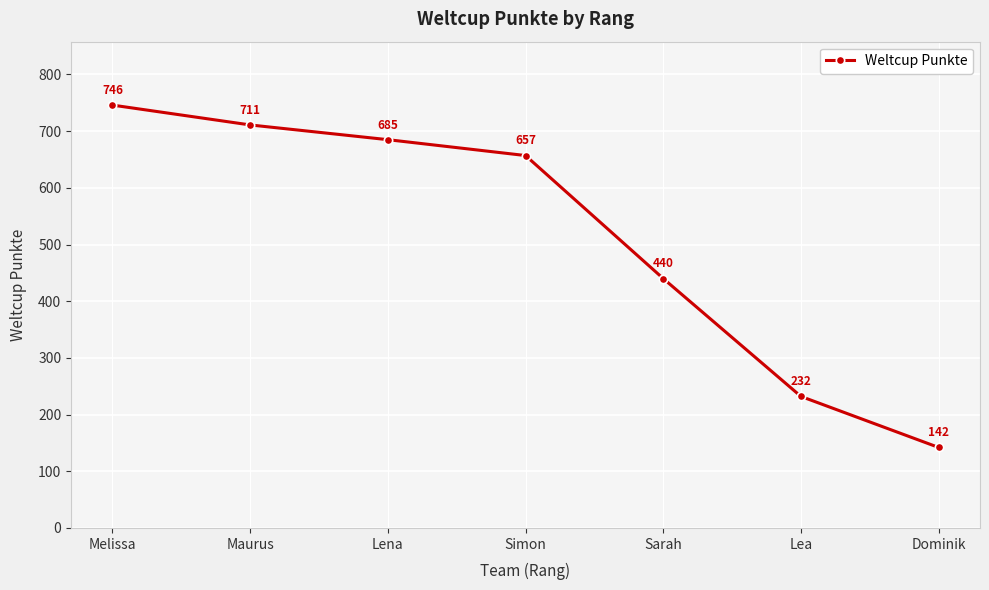

What is the change in value from Maurus to Sarah?

-271